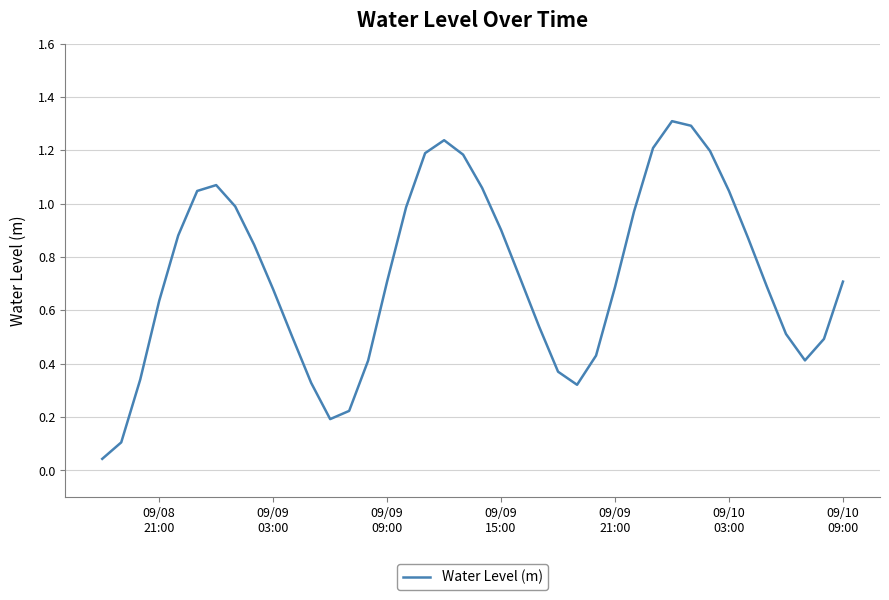

What is the maximum value shown in the chart?

1.3